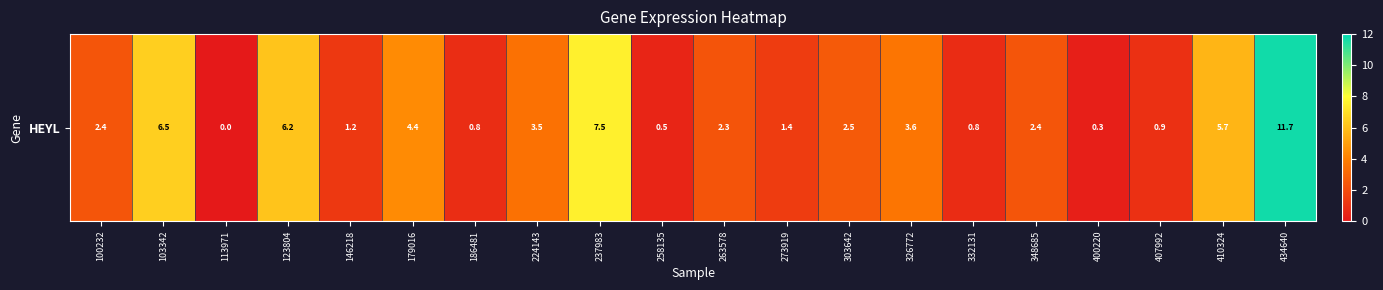

Count the number of values greater than 2.

12